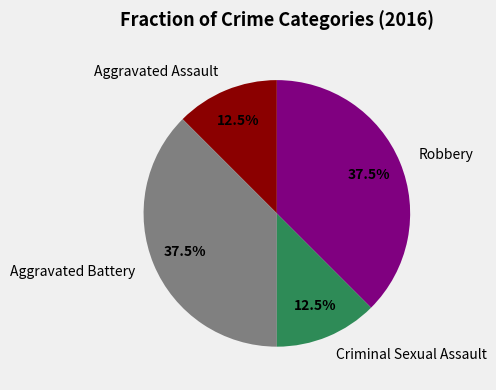

To the nearest percent, what is the difference between the Criminal Sexual Assault and Robbery slice percentages?

25%